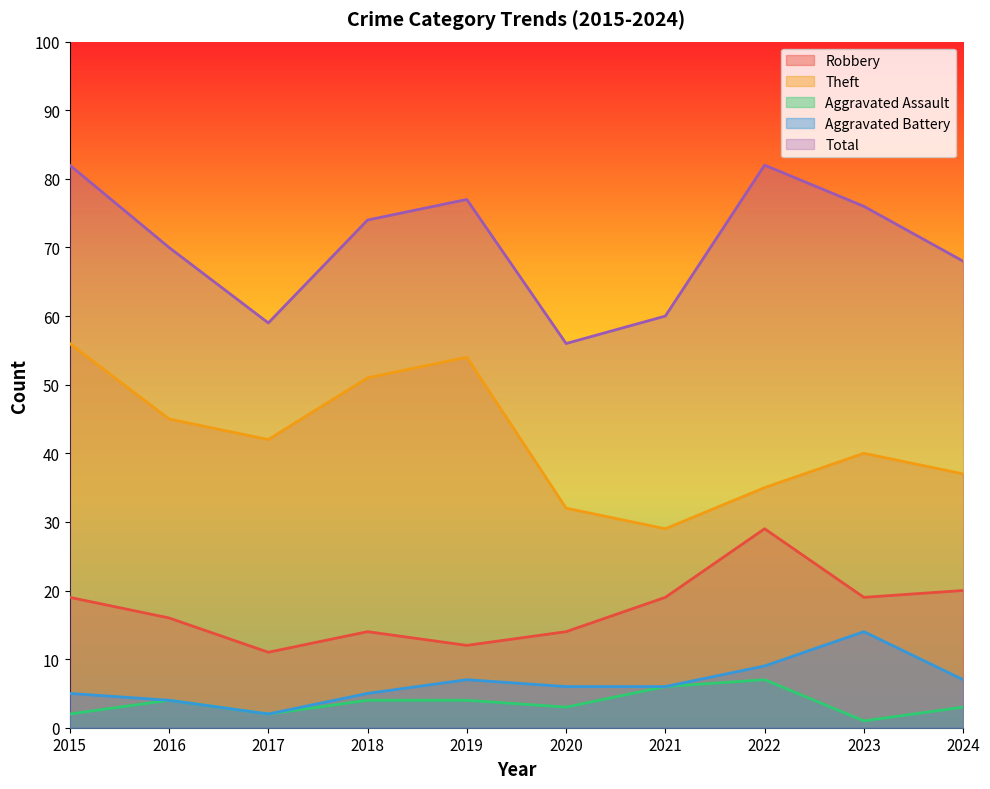

List the labels in order of Robbery value, largest first.

2022, 2024, 2015, 2021, 2023, 2016, 2018, 2020, 2019, 2017